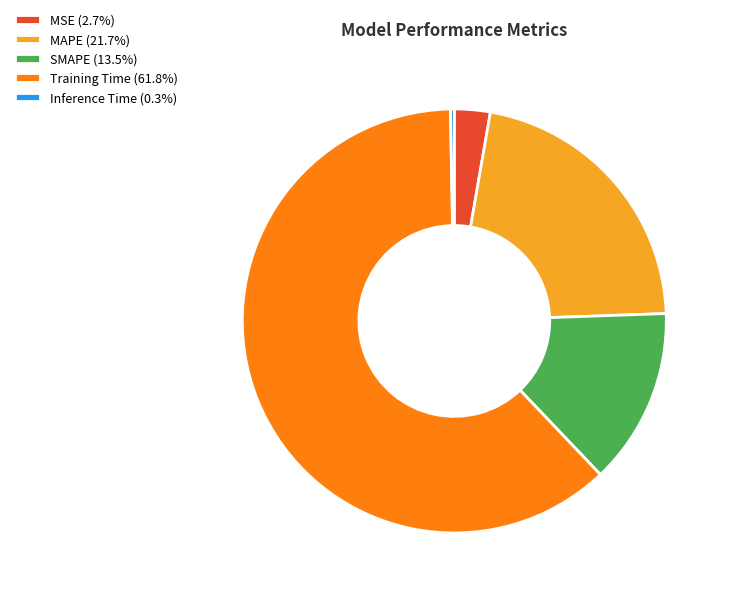

Which has a higher value, Inference Time or MAPE?

MAPE